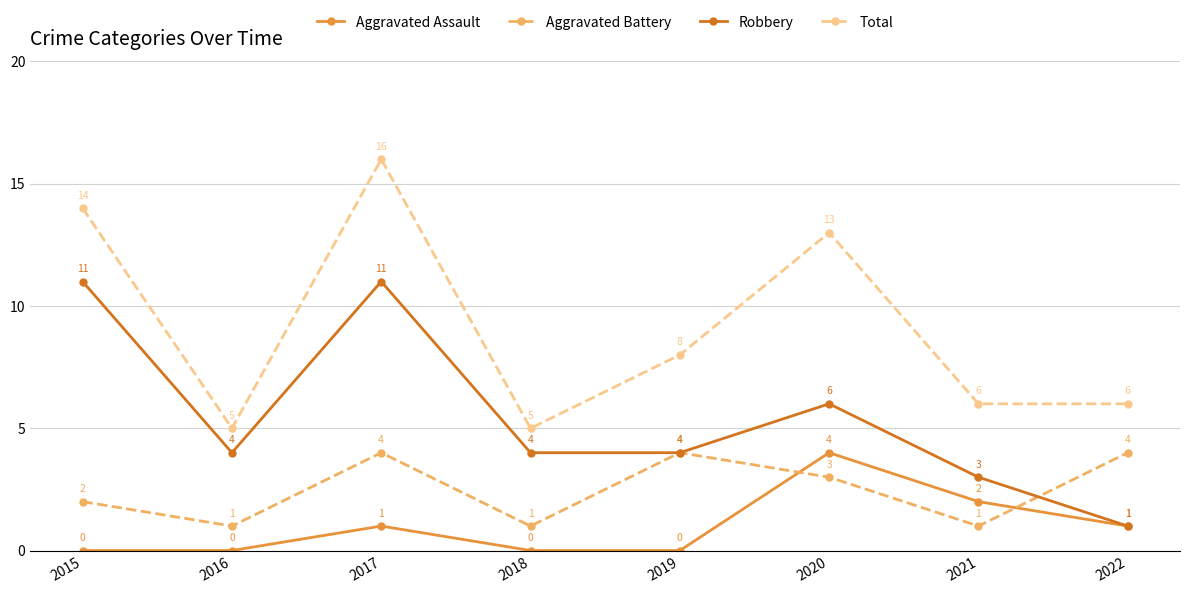

Where is the first local minimum for Robbery?

2016